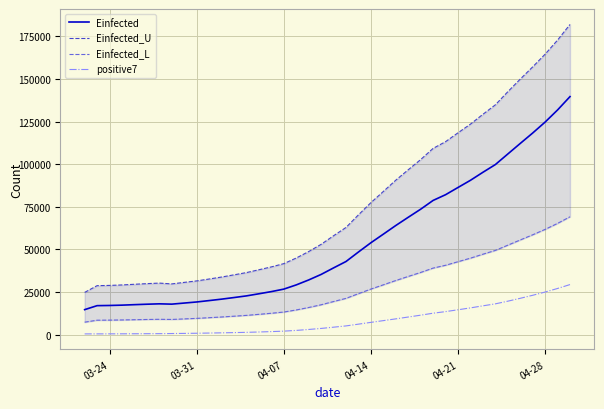

True or false: Einfected_L has more than 2 points higher than both neighbors.

False